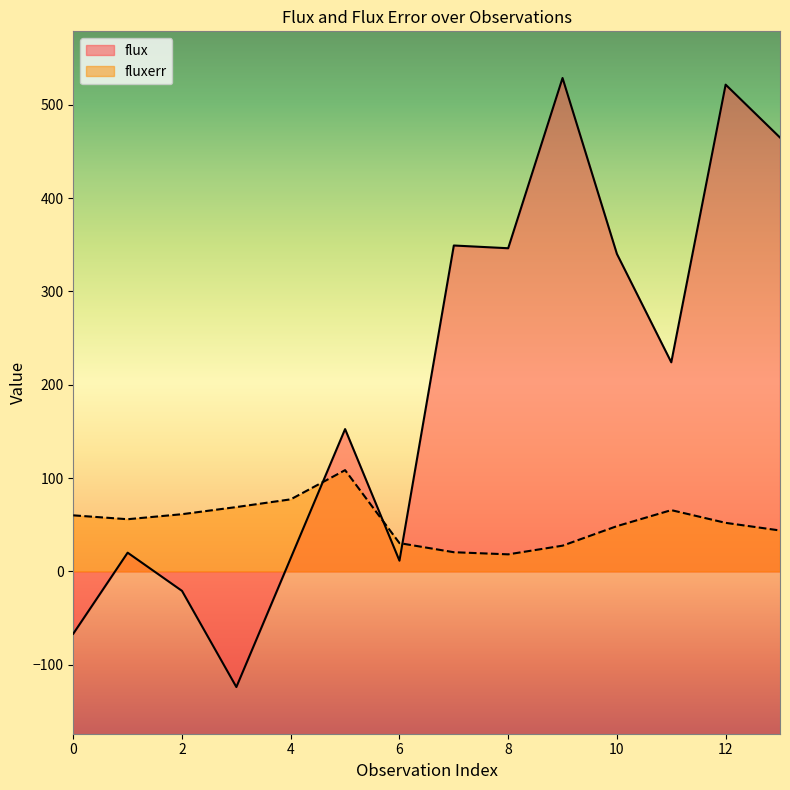

Between 5 and 11, which is larger?

11